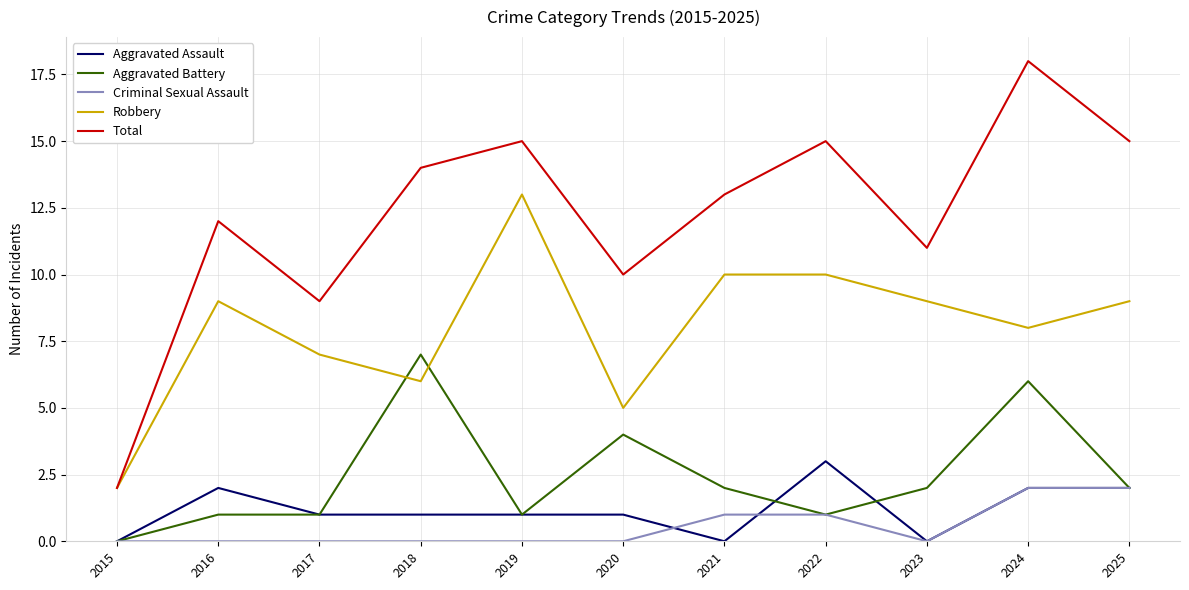

Which series changed the most between 2016 and 2022?

Total